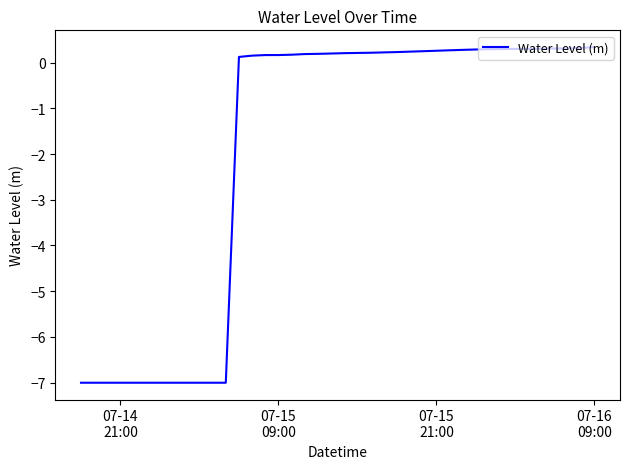

What is the smallest value displayed?

-7.0